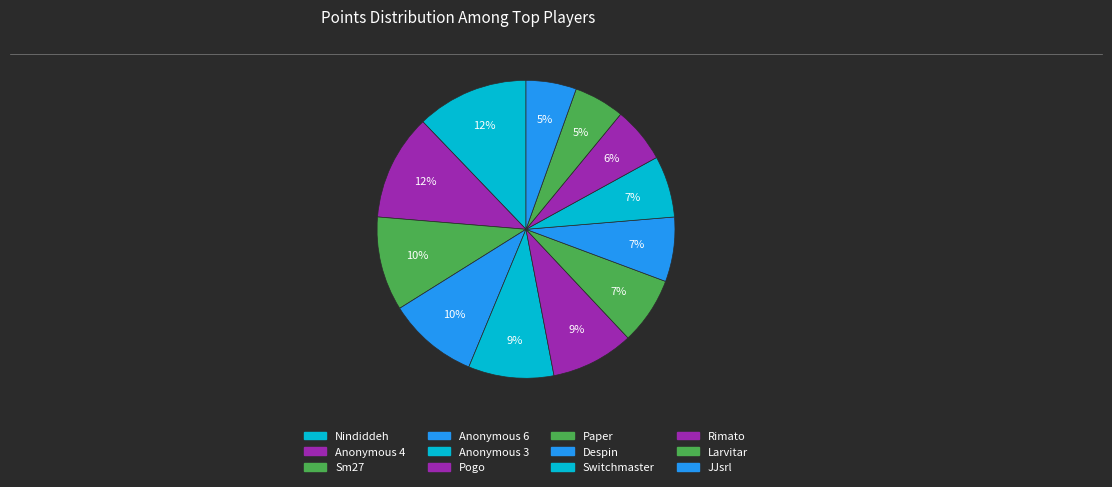

Does Switchmaster account for over 50% of the chart?

No